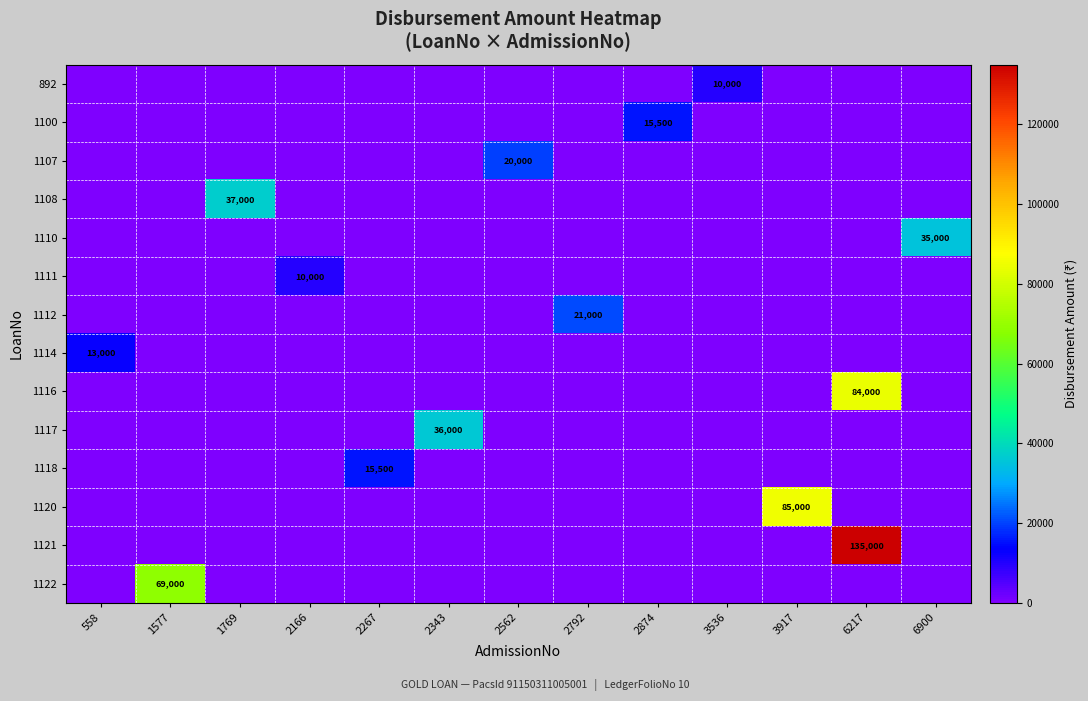

What is the spread (max minus min) of values at 2343?

36000